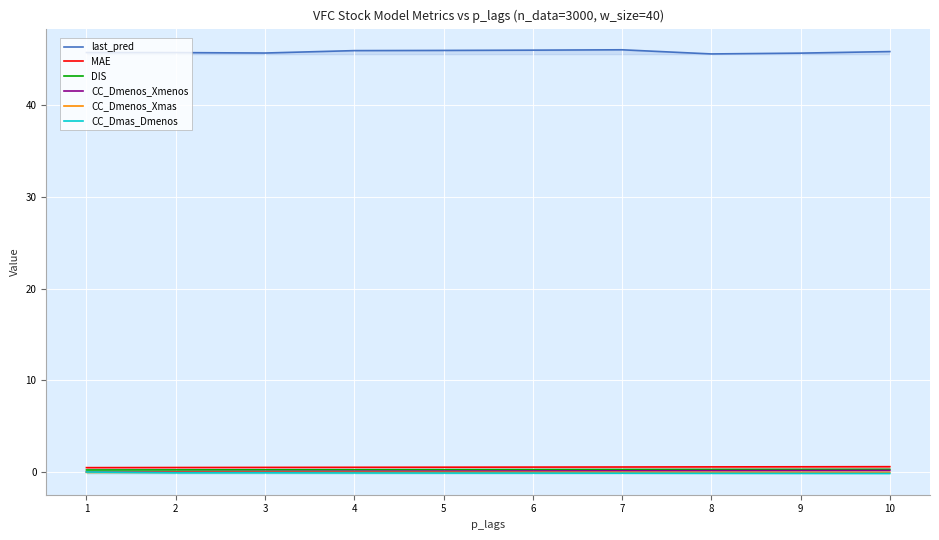

Is it true that CC_Dmenos_Xmenos equals 0.1 at 10?

False